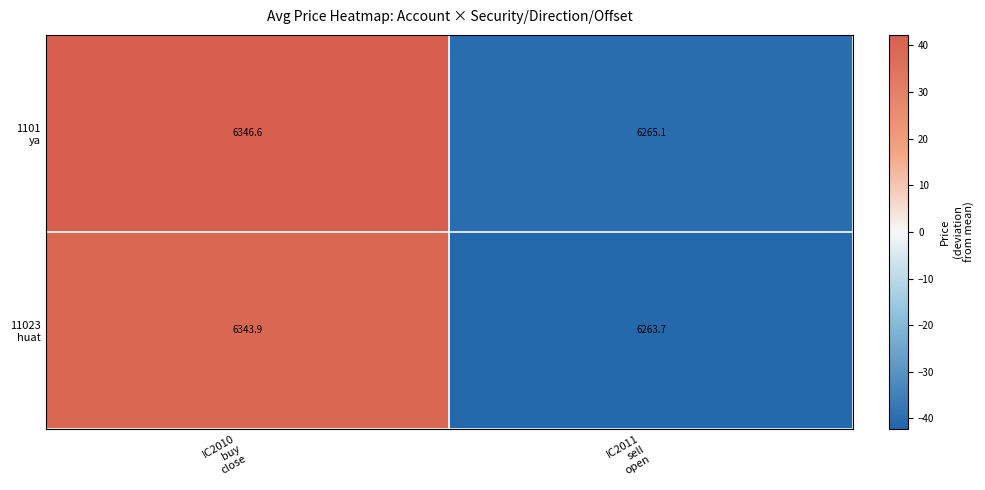

What is the maximum value shown in the chart?

6346.6